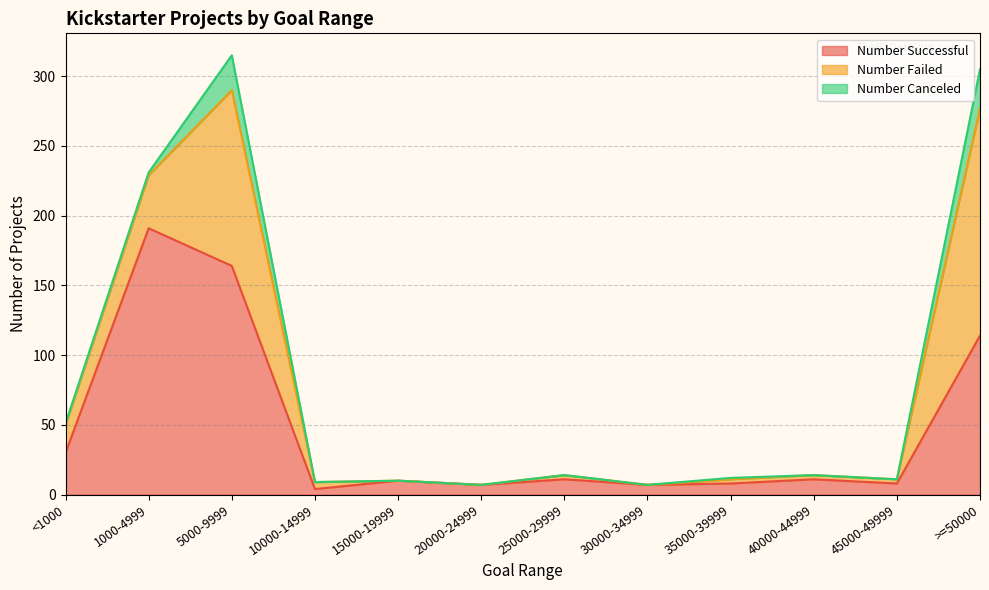

The Number Successful series shows 3 at 20000-24999. True or false?

False